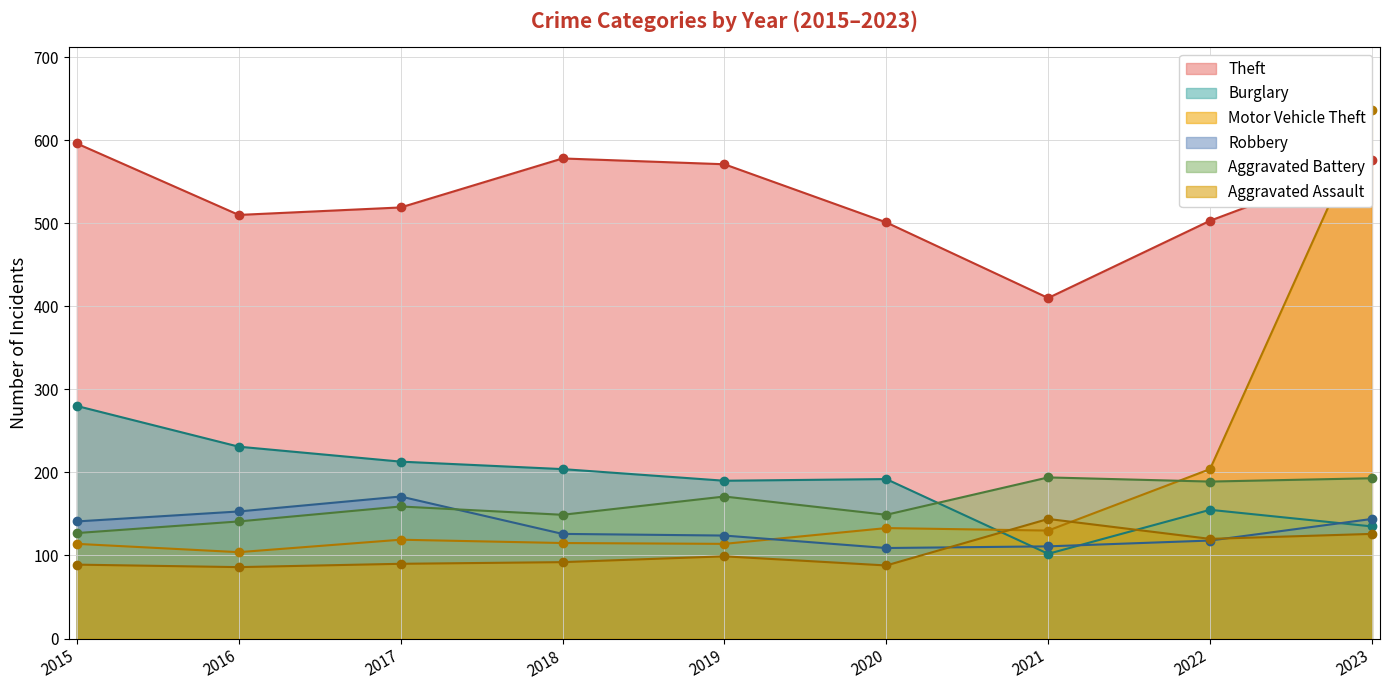

Which series ends up on top after the final intersection of Theft and Motor Vehicle Theft?

Motor Vehicle Theft